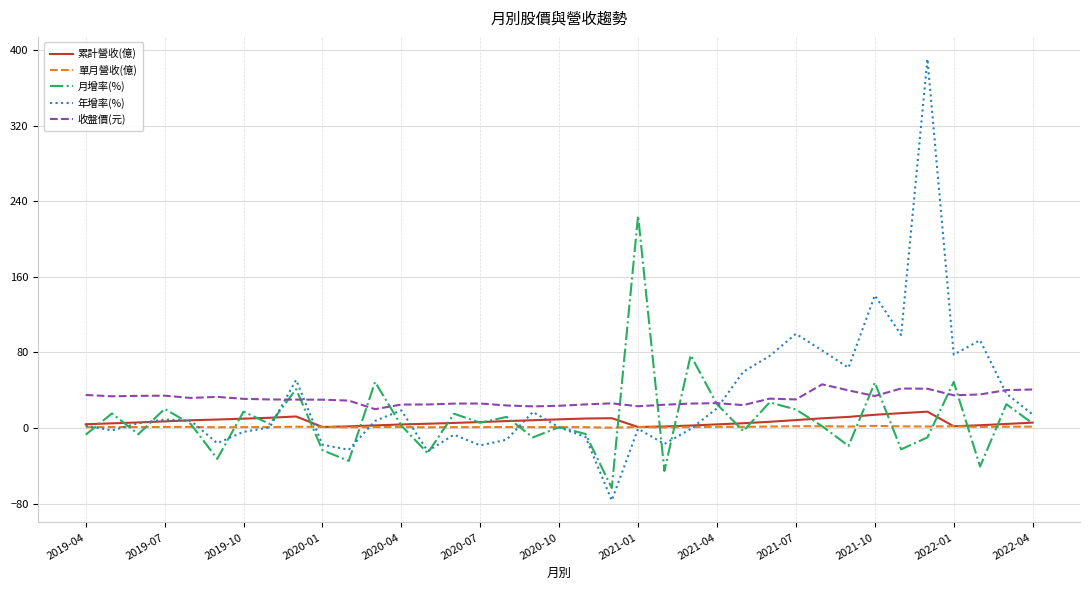

In 月增率(%), how many points are higher than both neighbors (excluding endpoints)?

14